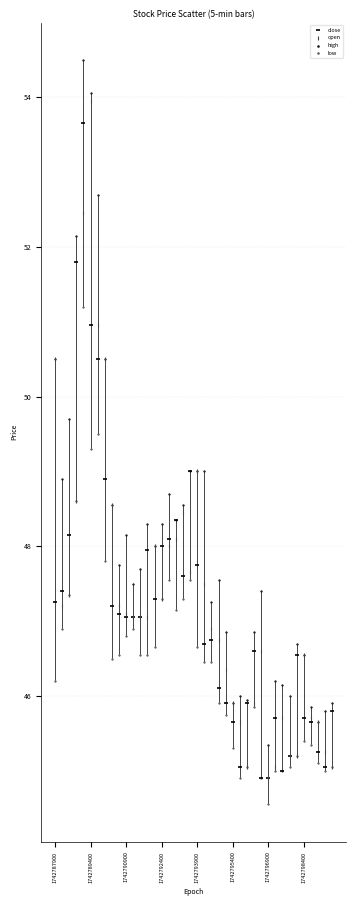

Which series has the largest Y range (max minus min)?

high